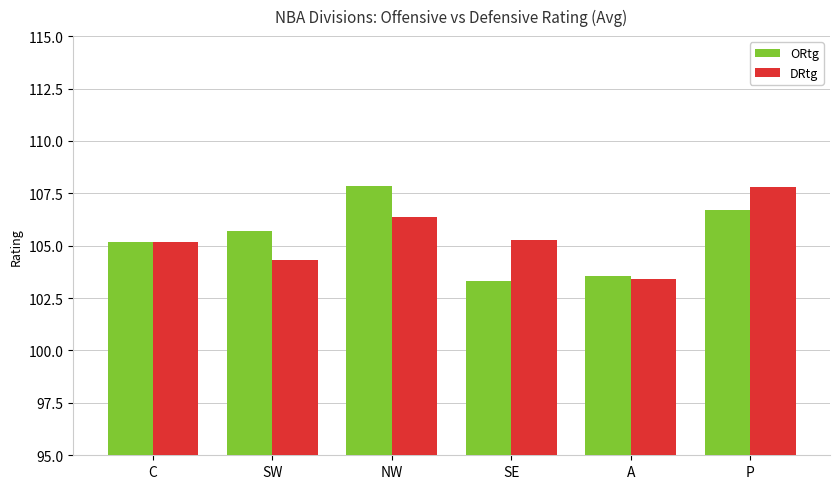

At which label does ORtg first exceed 105?

C